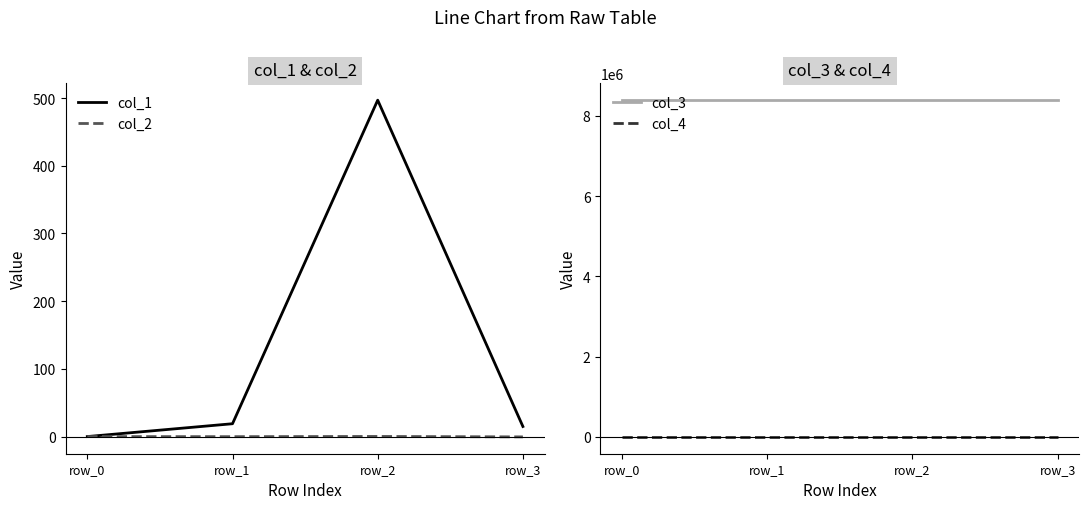

Reading right to left, transcribe all the data shown in this chart.

col_1: row_3=14.9	row_2=496.8	row_1=19.0	row_0=0.0
col_2: row_3=-0.5	row_2=0.2	row_1=-0.1	row_0=0.0
col_3: row_3=8388736.0	row_2=8388736.0	row_1=8388736.0	row_0=8388736.0
col_4: row_3=0.0	row_2=0.0	row_1=0.0	row_0=0.0